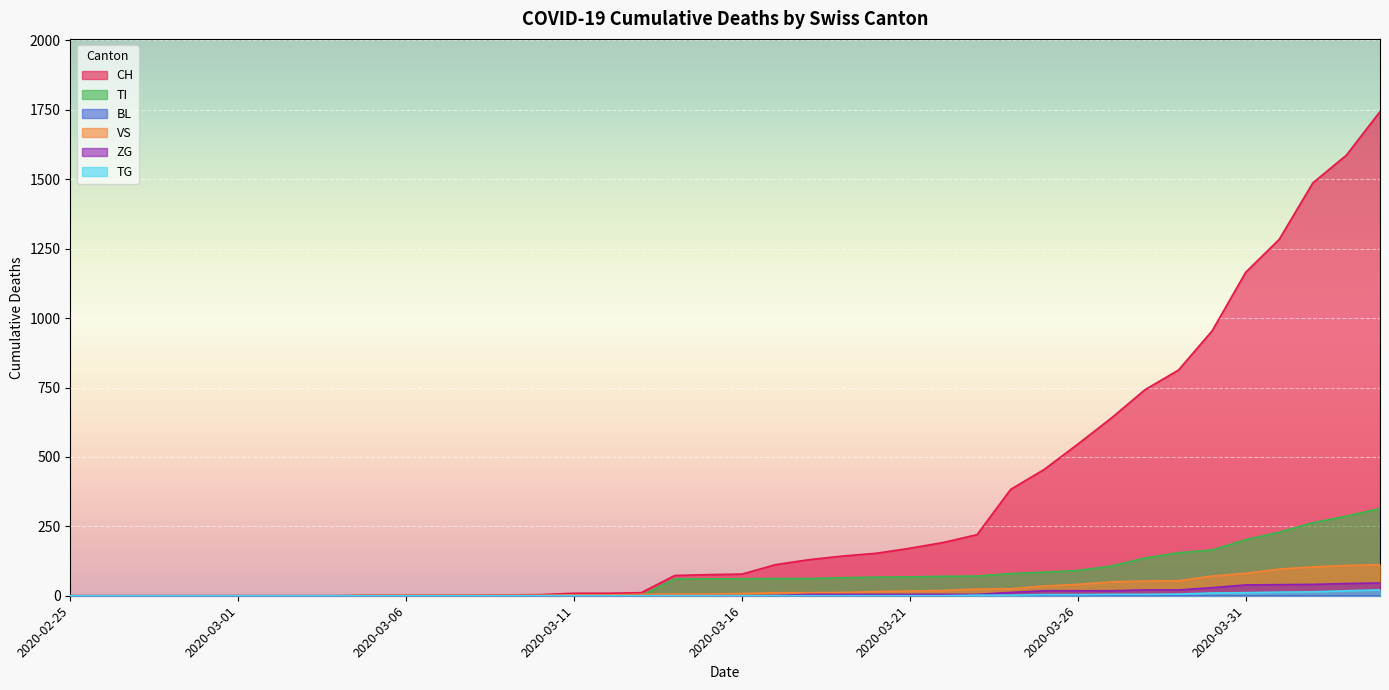

Which series changed the most between 2020-03-06 and 2020-03-28?

CH